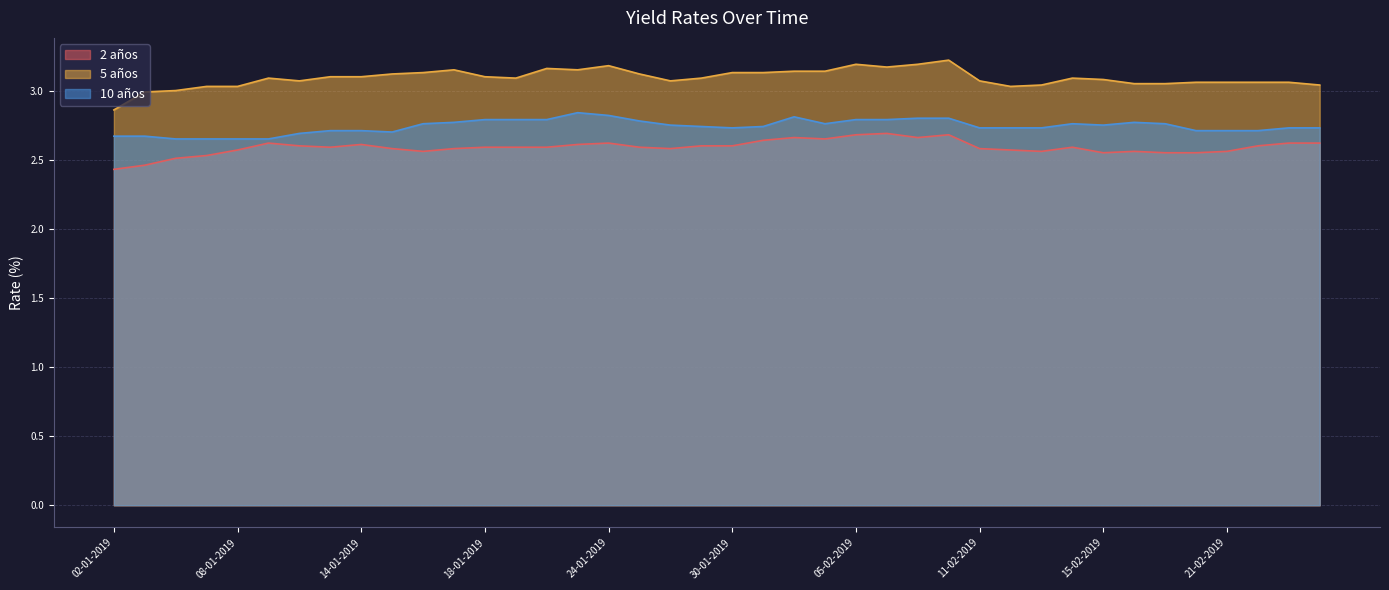

What is the difference between the maximum and minimum values in the 5 años series?

0.4